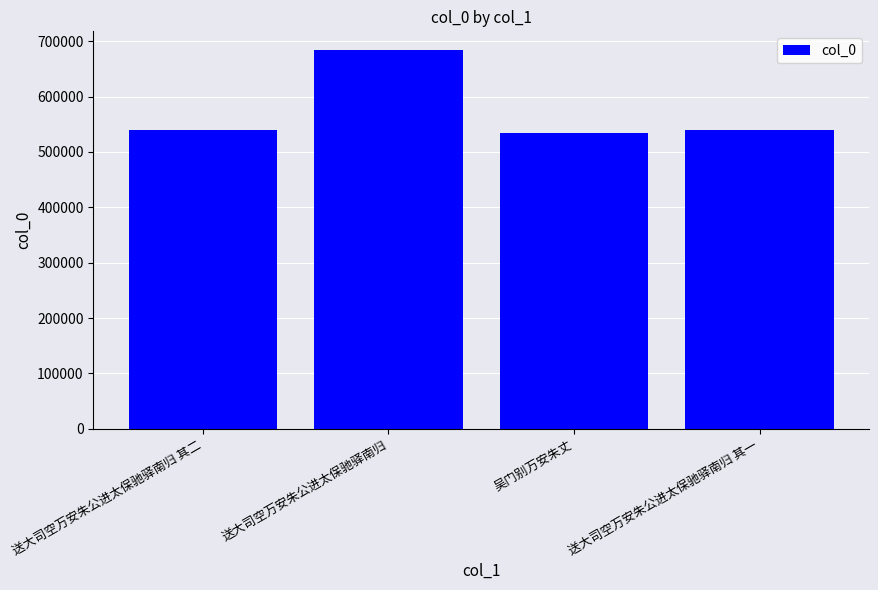

What is the label of the 2nd bar from the left?

送大司空万安朱公进太保驰驿南归